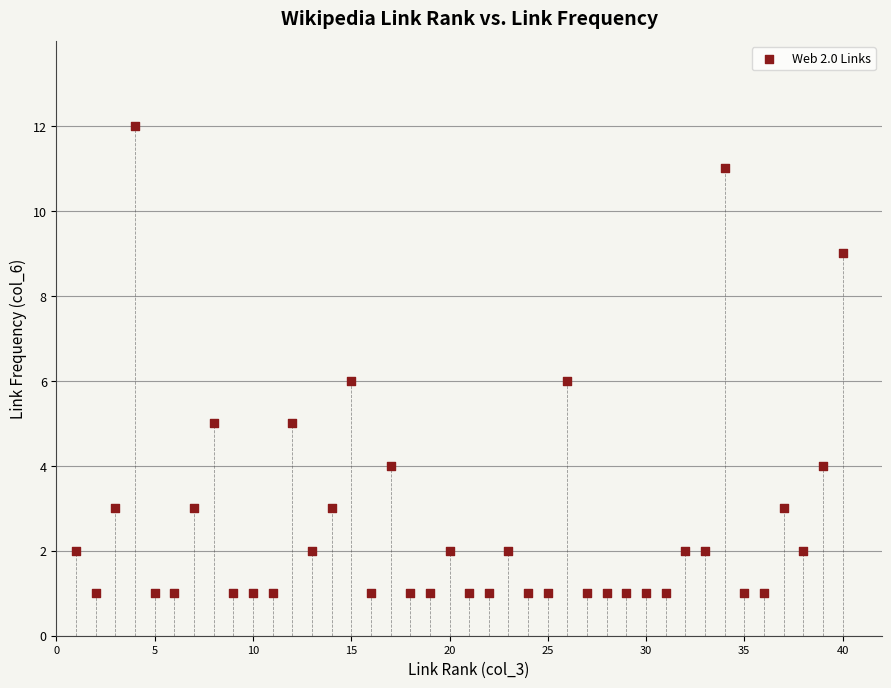

What is the range of X values (max minus min)?

39